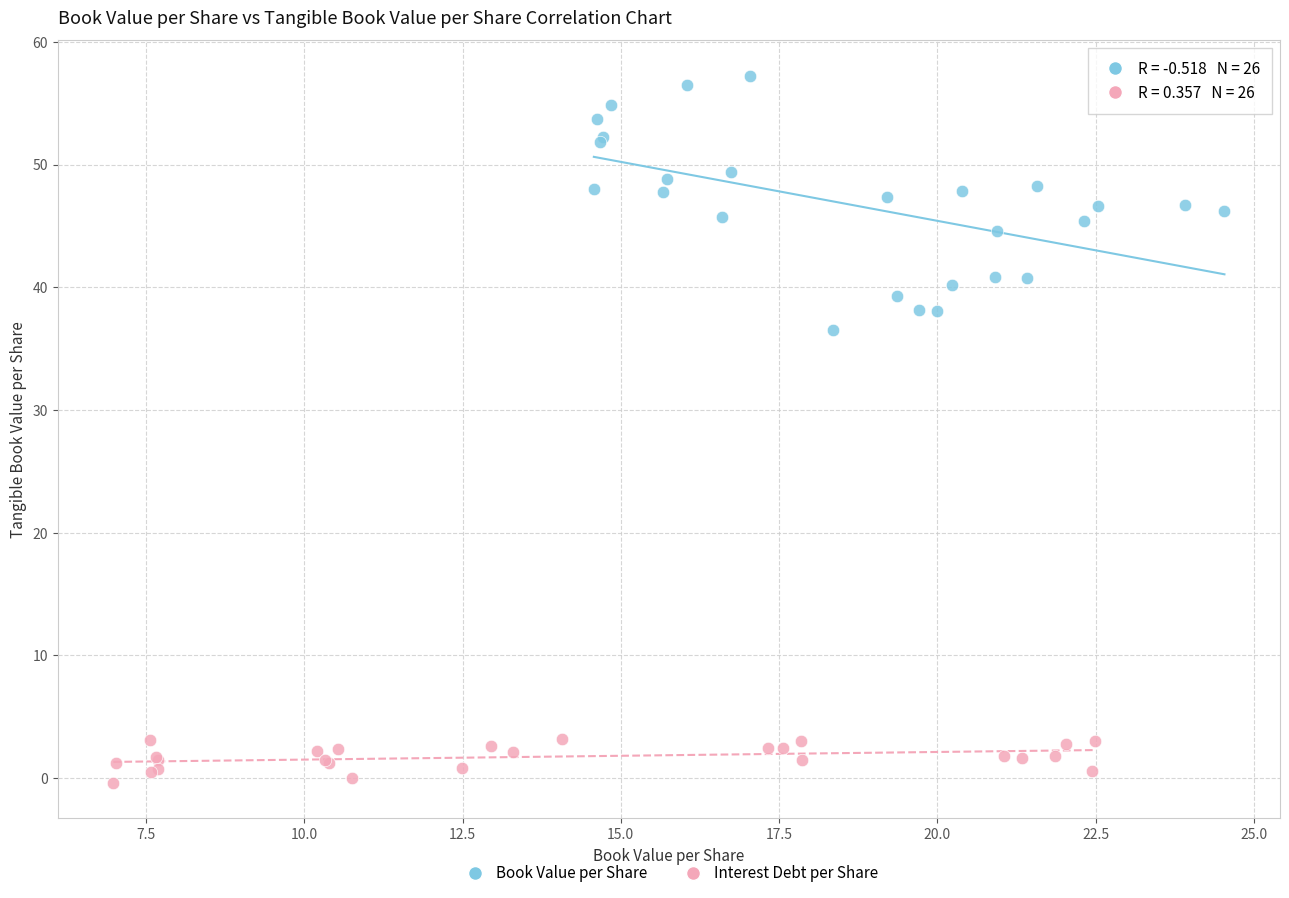

Which series reaches the maximum Y coordinate?

Book Value per Share